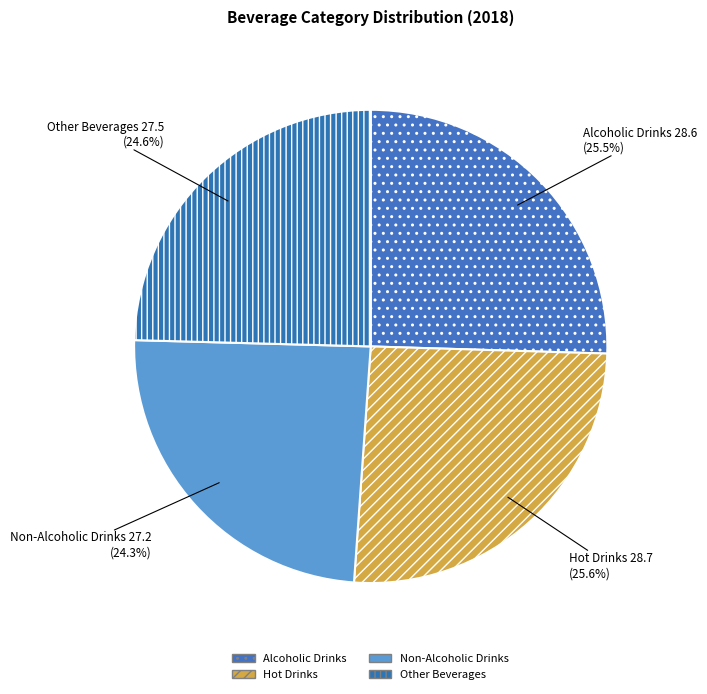

Which slice is the smallest?

Non-Alcoholic Drinks